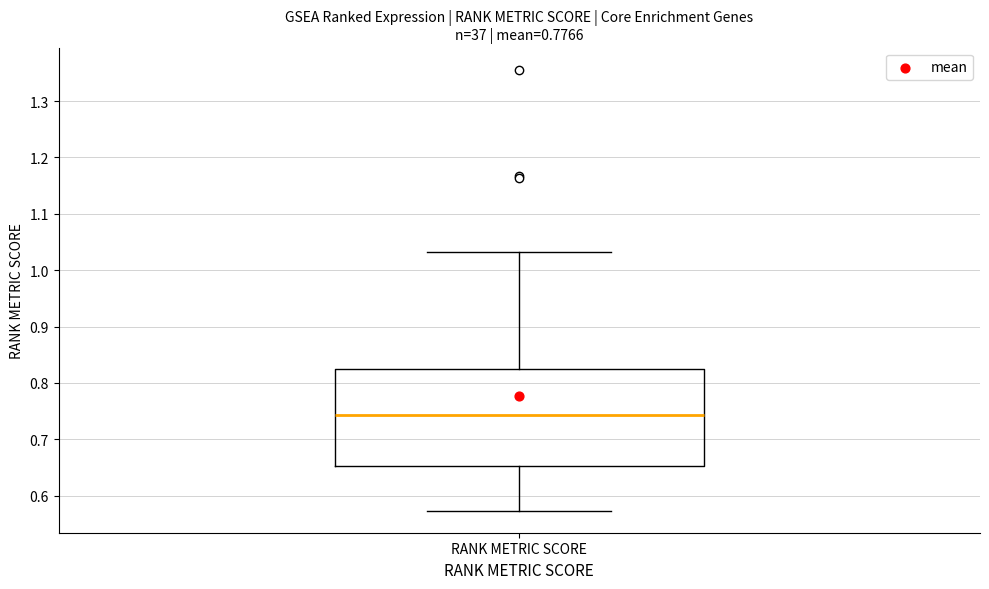

Read this box plot against the y-axis: the position of the median line, the range covered by the box, and the ends of both whiskers. The values are not printed on the chart, so give them approximately, as read against the axis.

median 0.74, box 0.65 to 0.82, whiskers 0.57 to 1.03